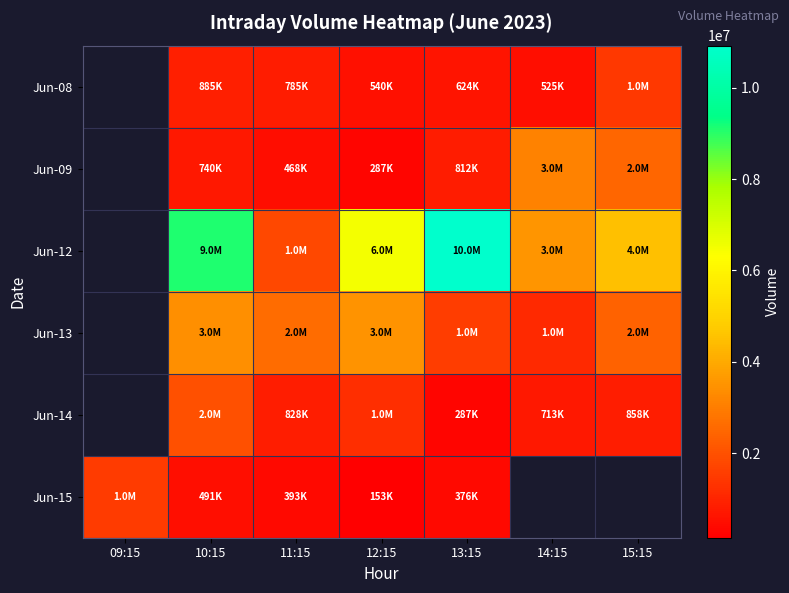

What is the difference between the highest and lowest values at 13:15?

10630612.0